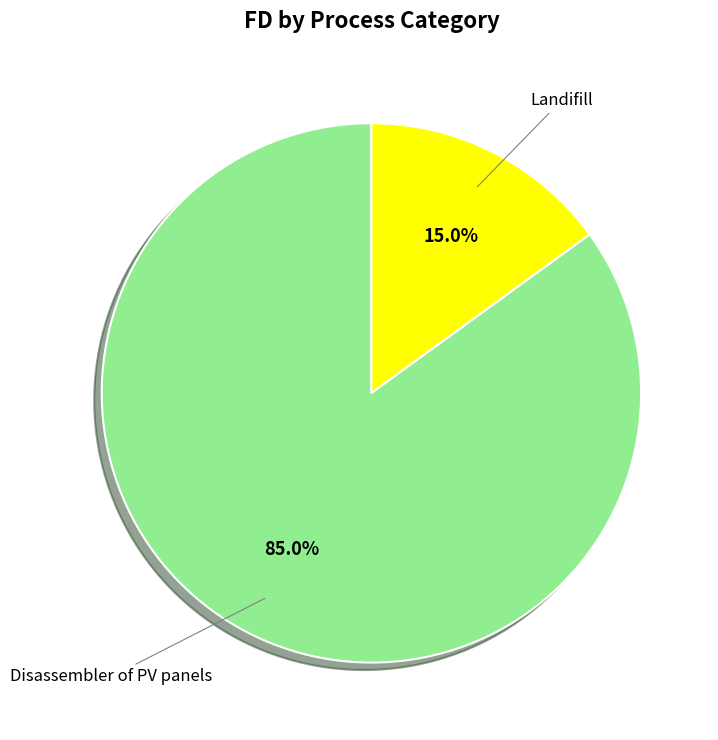

To the nearest percent, what is the average slice percentage?

50%